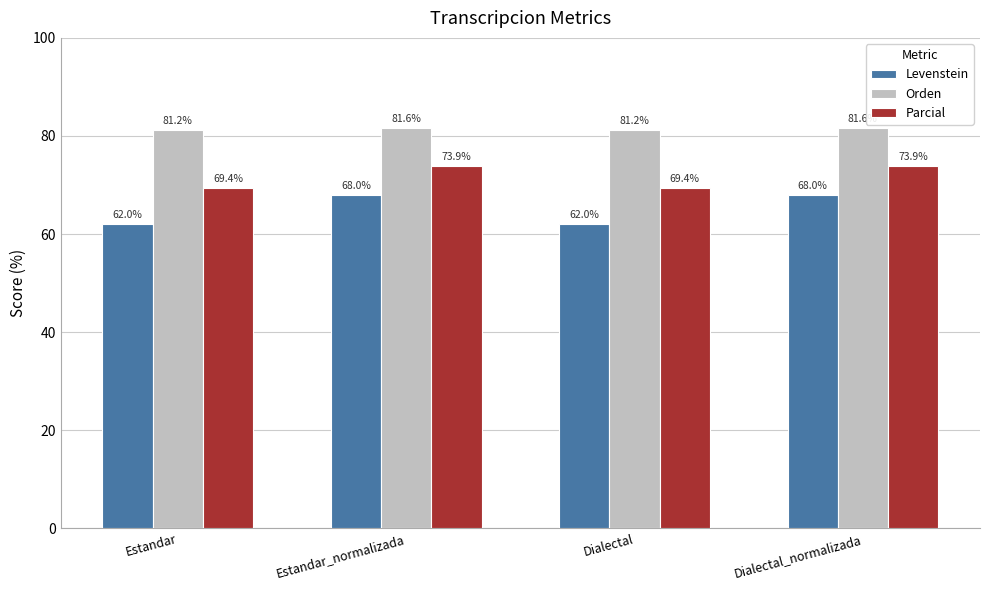

What is the value of the Levenstein bar at the 1st from the left?

62.0